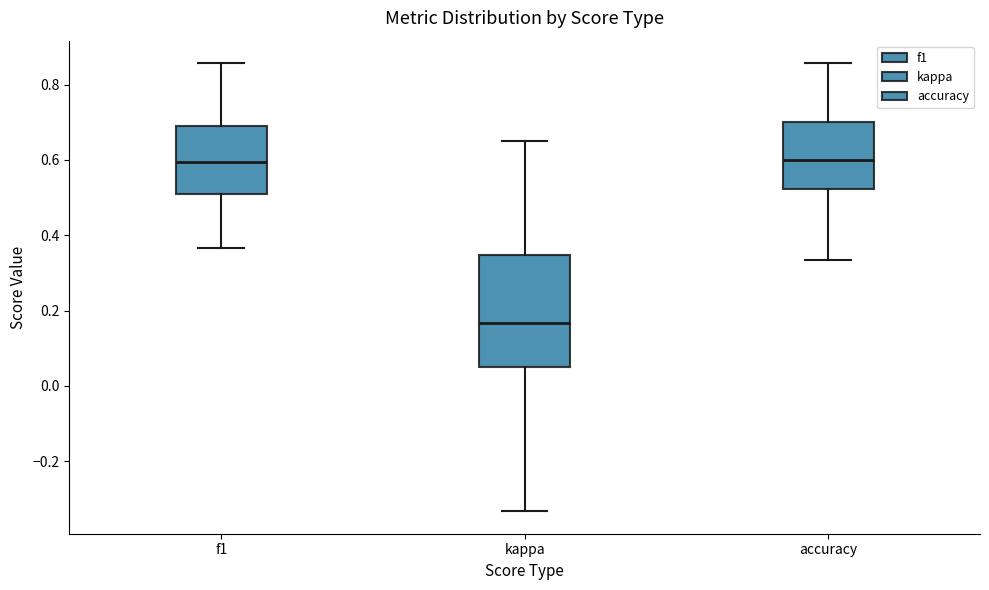

Reading left to right, read every box against the y-axis: the position of its median line, the range the box covers, and the ends of its whiskers. The values are not printed on the chart, so give them approximately, as read against the axis.

f1: median 0.60, box 0.52 to 0.70, whiskers 0.36 to 0.86
kappa: median 0.16, box 0.04 to 0.34, whiskers -0.34 to 0.66
accuracy: median 0.60, box 0.52 to 0.70, whiskers 0.34 to 0.86